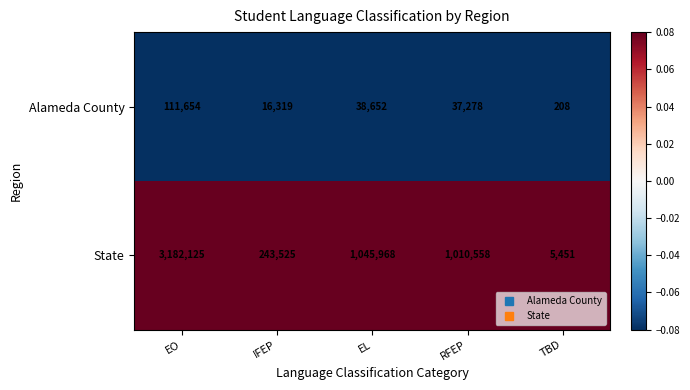

List the series in order of their peak value, highest first.

State, Alameda County